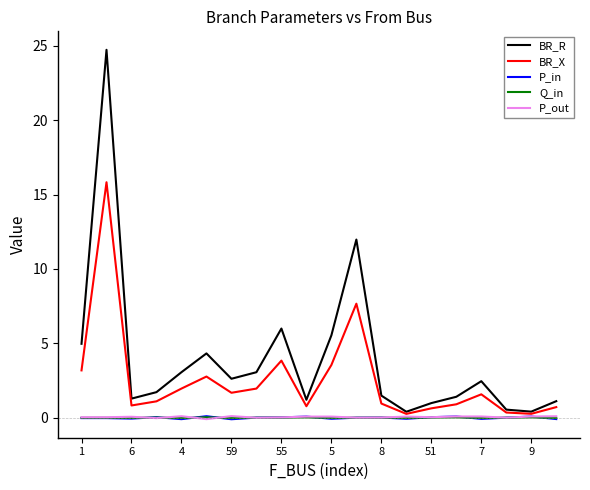

How many categories are shown in the chart?

20